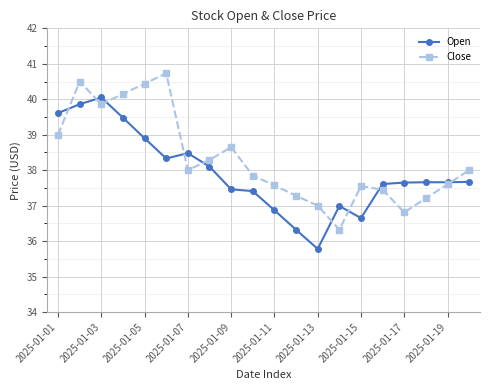

Count the number of categories in the chart.

20